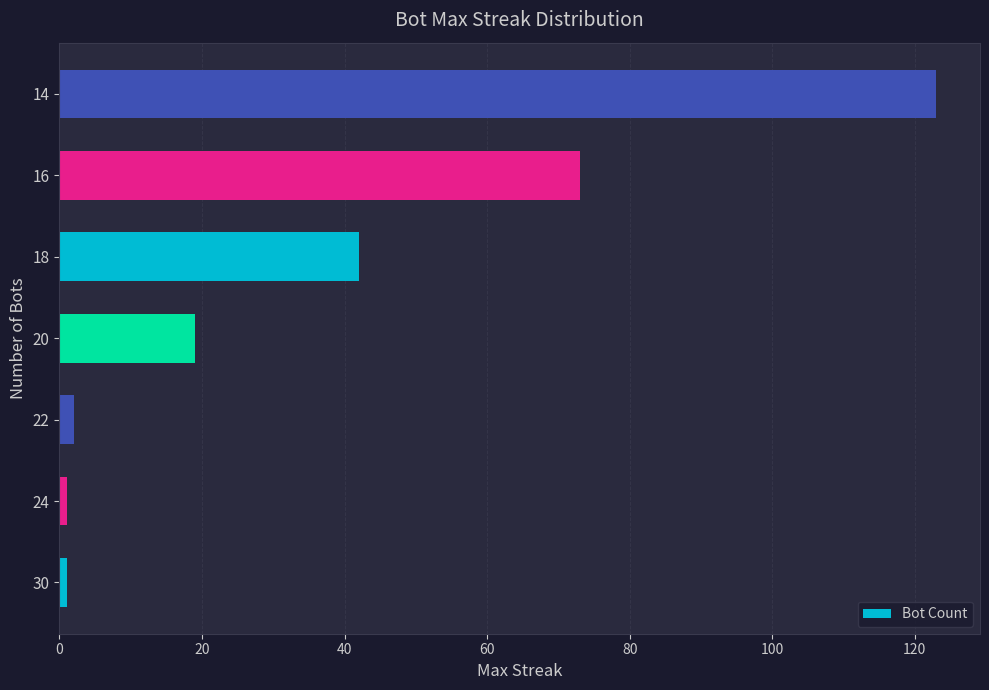

At which label is the value closest to 62?

16